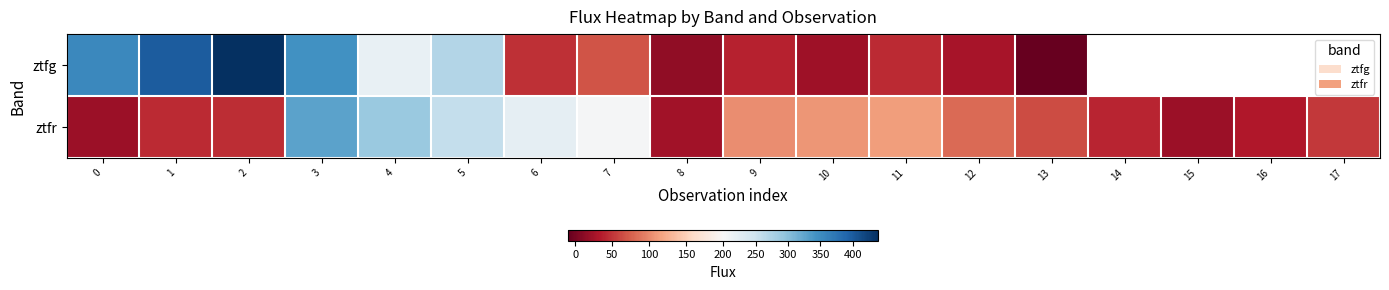

True or false: ztfr has a value of 44.4 at 1.

True